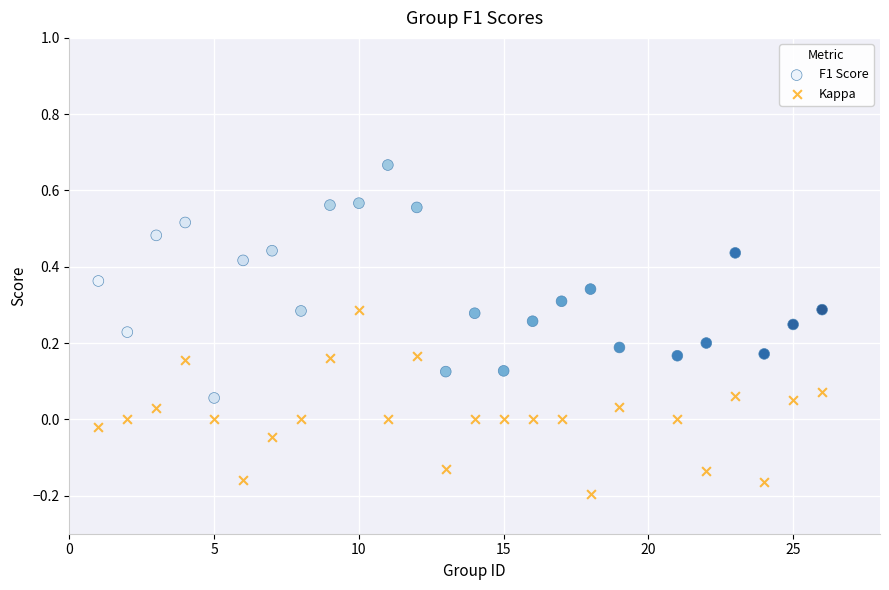

What is the X range (max minus min) for the scatter plot?

25.0